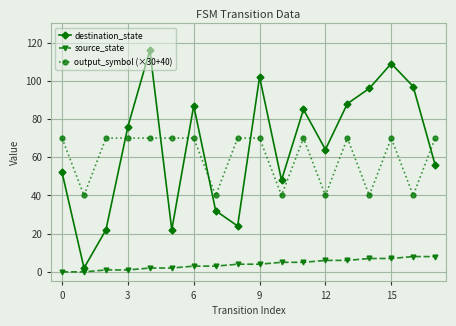

How many lines are shown in the chart?

3